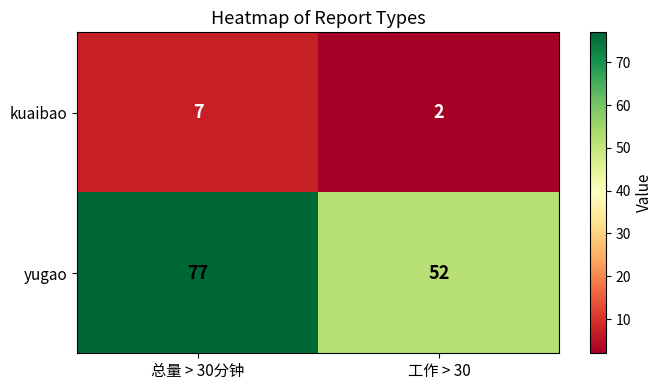

What is the smallest value displayed?

2